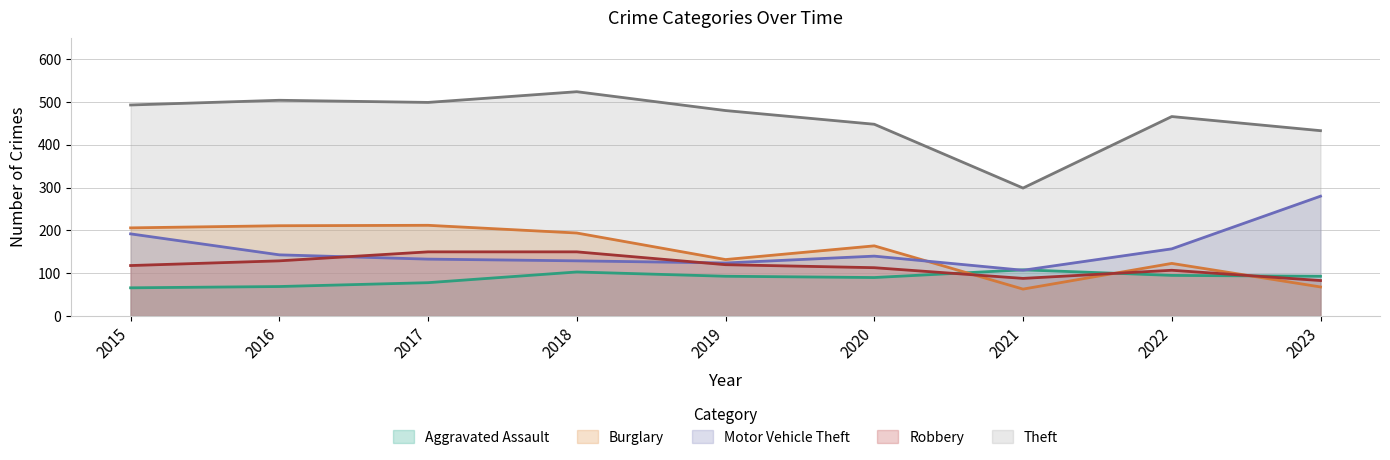

Is the value of Motor Vehicle Theft at 2023 greater than the value of Aggravated Assault at 2016?

Yes